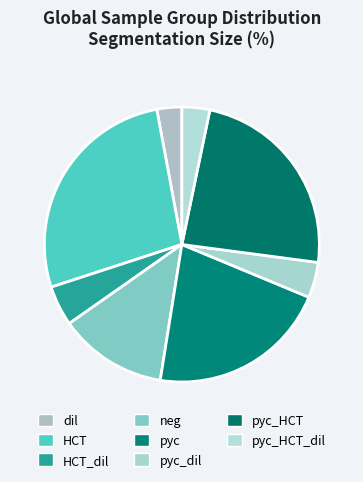

Count the number of slices in the pie.

8